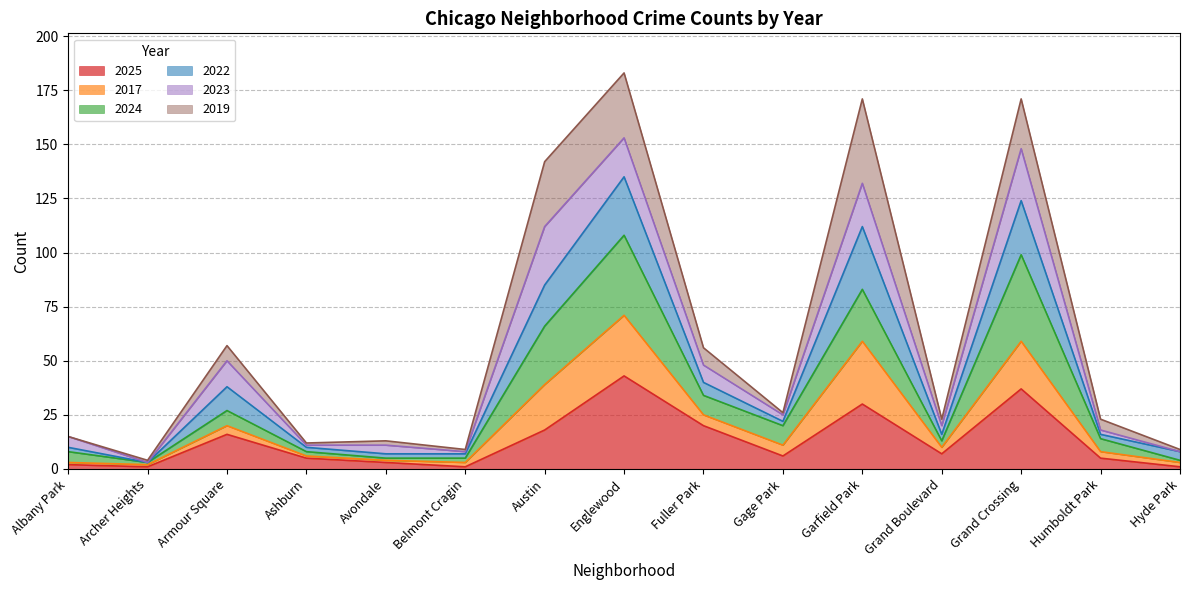

The 2025 series shows 37 at Grand Crossing. True or false?

True